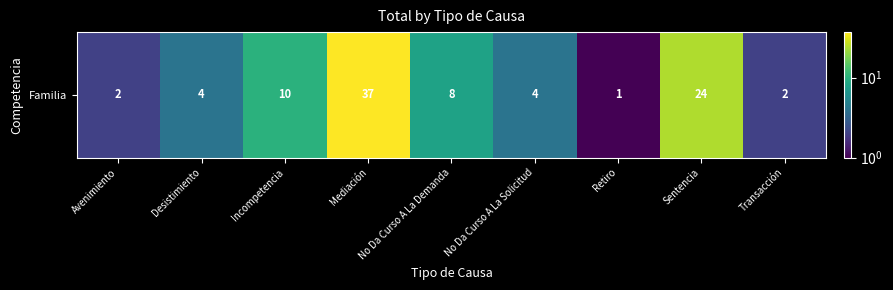

List the labels in order of value, largest first.

Mediación, Sentencia, Incompetencia, No Da Curso A La Demanda, Desistimiento, No Da Curso A La Solicitud, Avenimiento, Transacción, Retiro